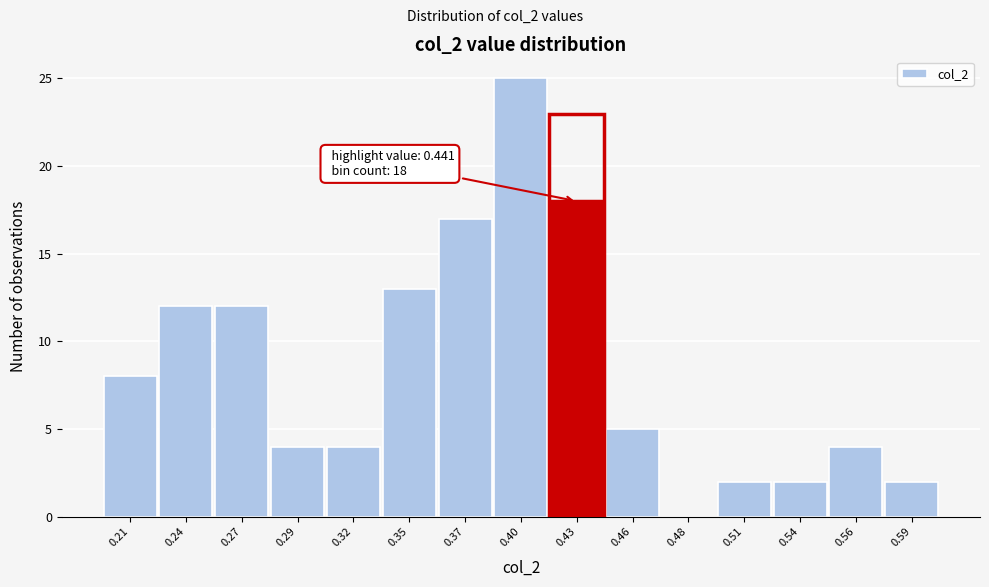

Reading left to right, list all the values displayed in this chart.

0.21=8	0.24=12	0.27=12	0.29=4	0.32=4	0.35=13	0.37=17	0.40=25	0.43=18	0.46=5	0.48=0	0.51=2	0.54=2	0.56=4	0.59=2